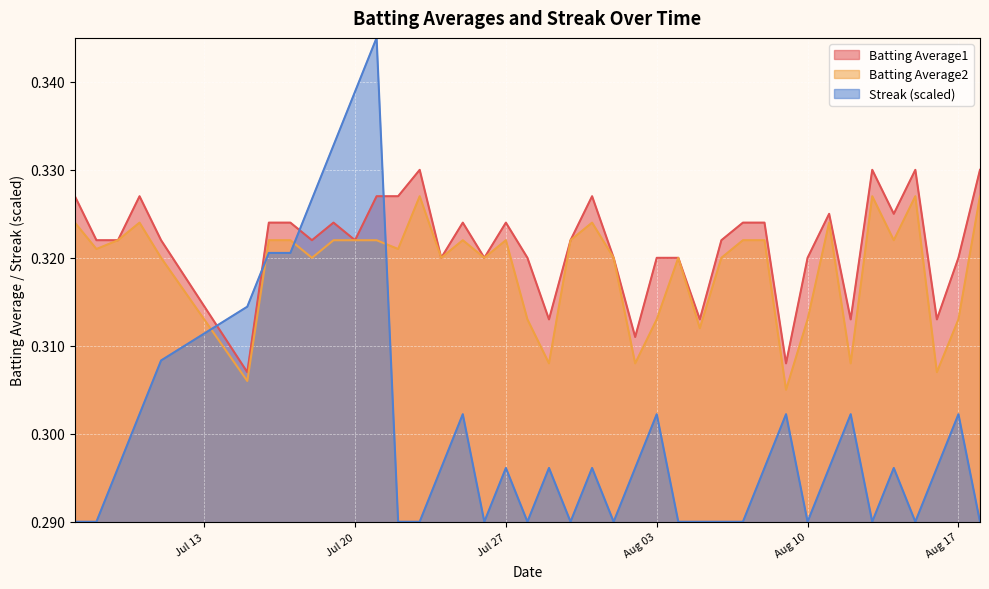

Reading left to right, transcribe all the data shown in this chart.

Batting Average1: 0.3	0.3	0.3	0.3	0.3	0.3	0.3	0.3	0.3	0.3	0.3	0.3	0.3	0.3	0.3	0.3	0.3	0.3	0.3	0.3	0.3	0.3	0.3	0.3	0.3	0.3	0.3	0.3	0.3	0.3	0.3	0.3	0.3	0.3	0.3	0.3	0.3	0.3	0.3	0.3
Batting Average2: 0.3	0.3	0.3	0.3	0.3	0.3	0.3	0.3	0.3	0.3	0.3	0.3	0.3	0.3	0.3	0.3	0.3	0.3	0.3	0.3	0.3	0.3	0.3	0.3	0.3	0.3	0.3	0.3	0.3	0.3	0.3	0.3	0.3	0.3	0.3	0.3	0.3	0.3	0.3	0.3
Streak: 0.3	0.3	0.3	0.3	0.3	0.3	0.3	0.3	0.3	0.3	0.3	0.3	0.3	0.3	0.3	0.3	0.3	0.3	0.3	0.3	0.3	0.3	0.3	0.3	0.3	0.3	0.3	0.3	0.3	0.3	0.3	0.3	0.3	0.3	0.3	0.3	0.3	0.3	0.3	0.3